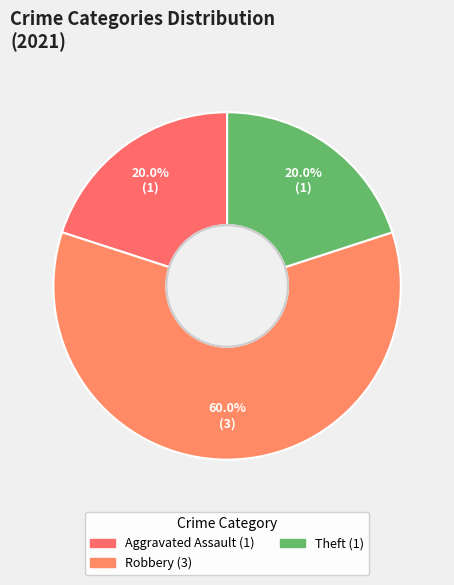

Count the number of slices in the pie.

3